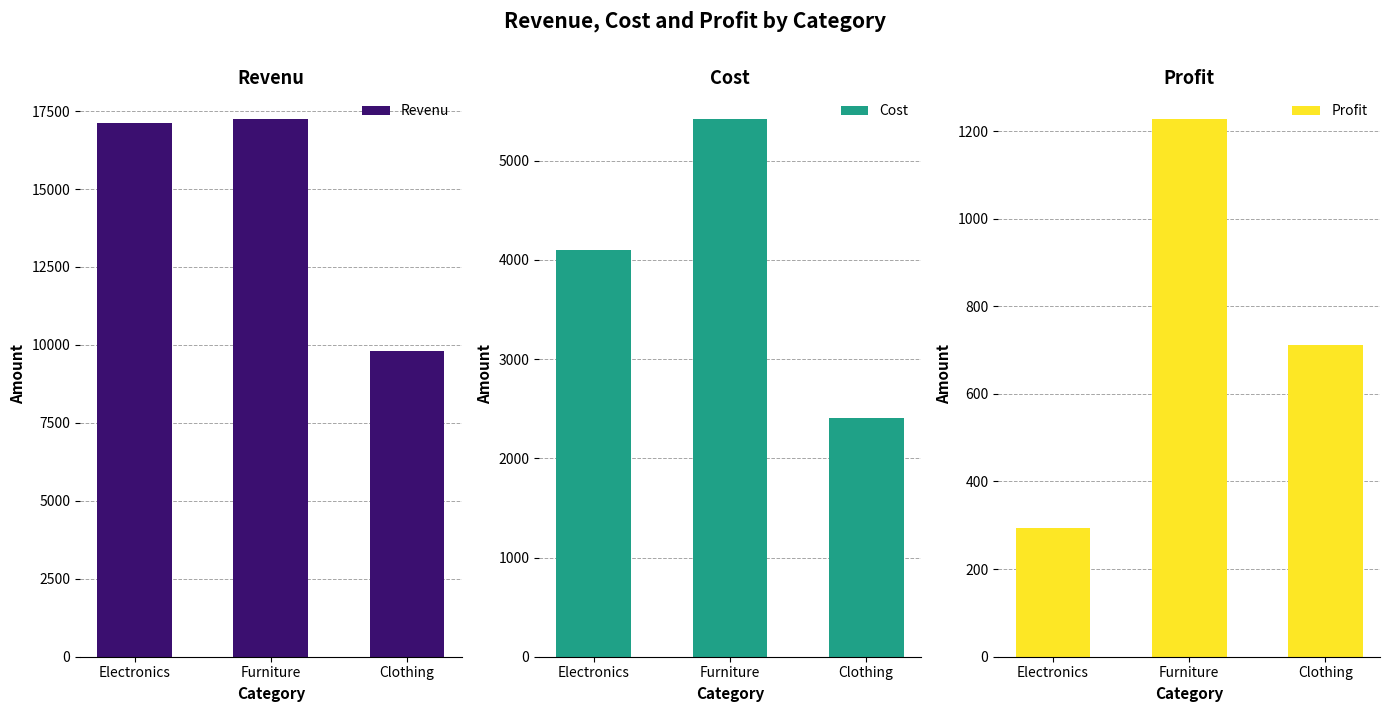

What is the difference between the highest and lowest values at Clothing?

9106